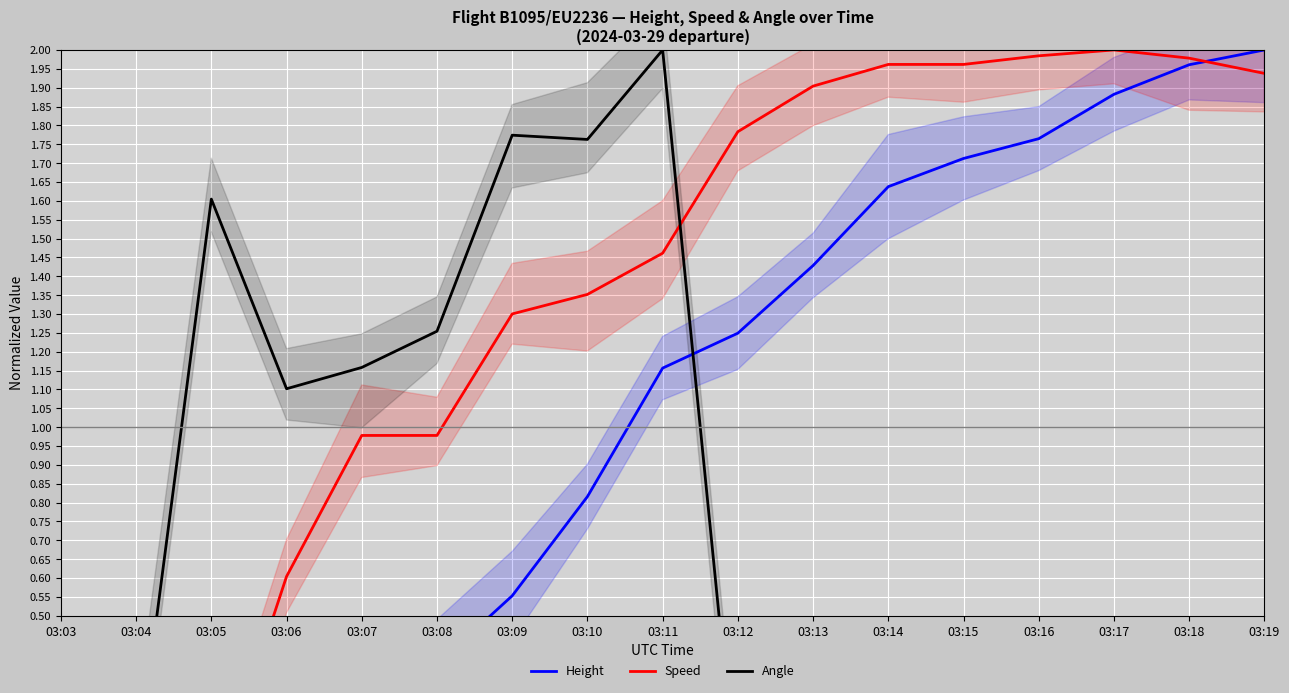

What is the difference between the second highest and minimum values in the Height series?

2.0